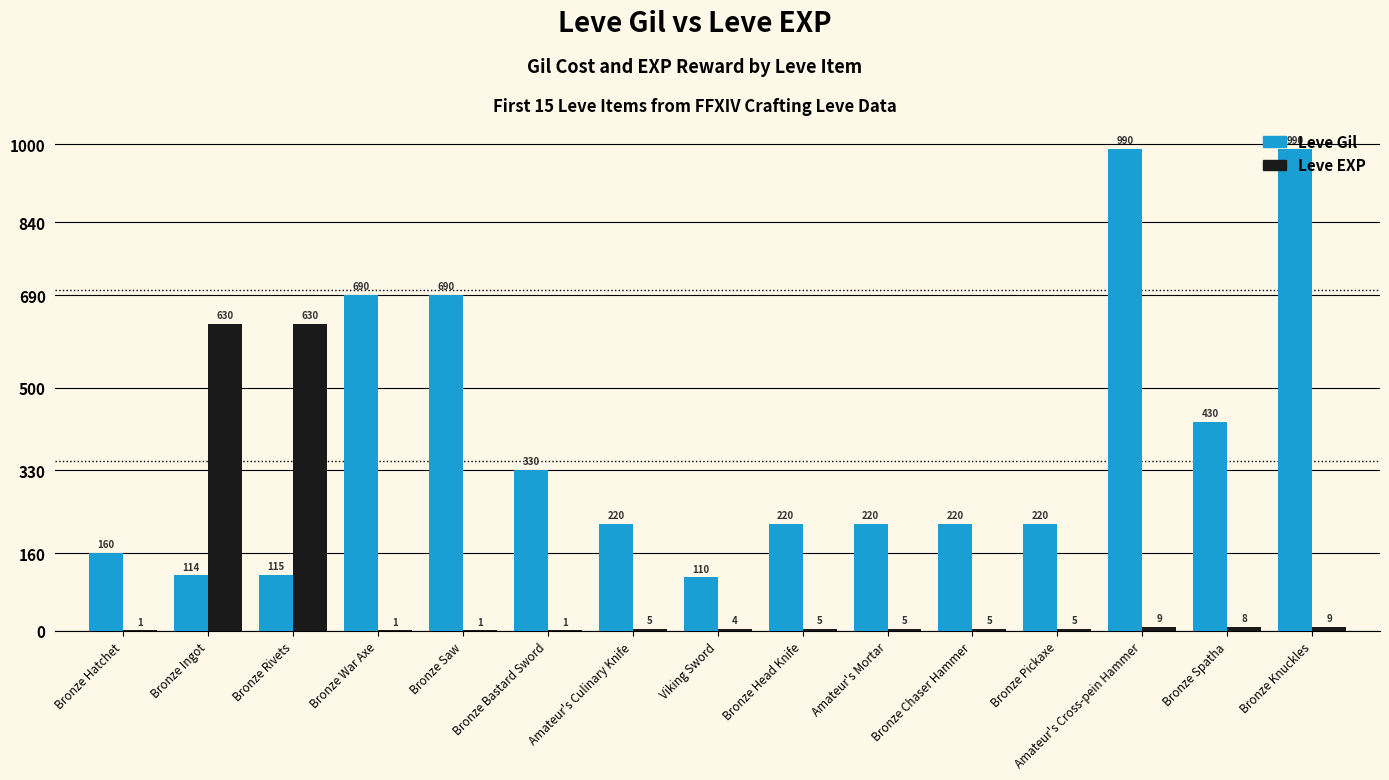

The value of Leve Gil at Bronze Bastard Sword is 330. True or false?

True